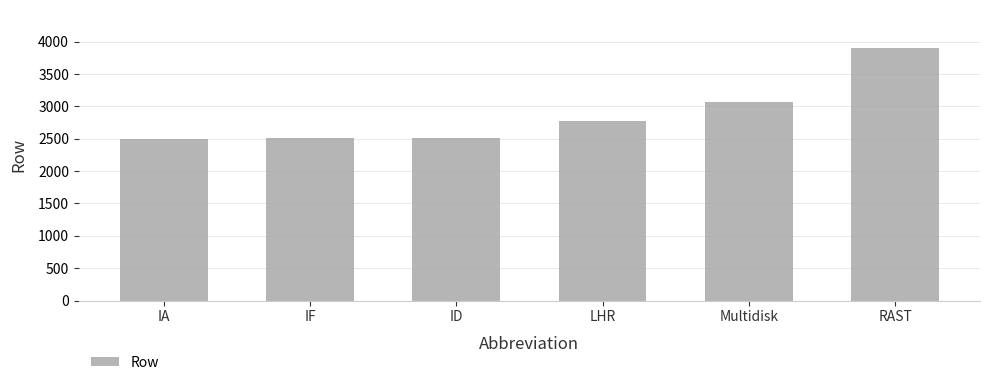

Which has a higher value, Multidisk or IA?

Multidisk